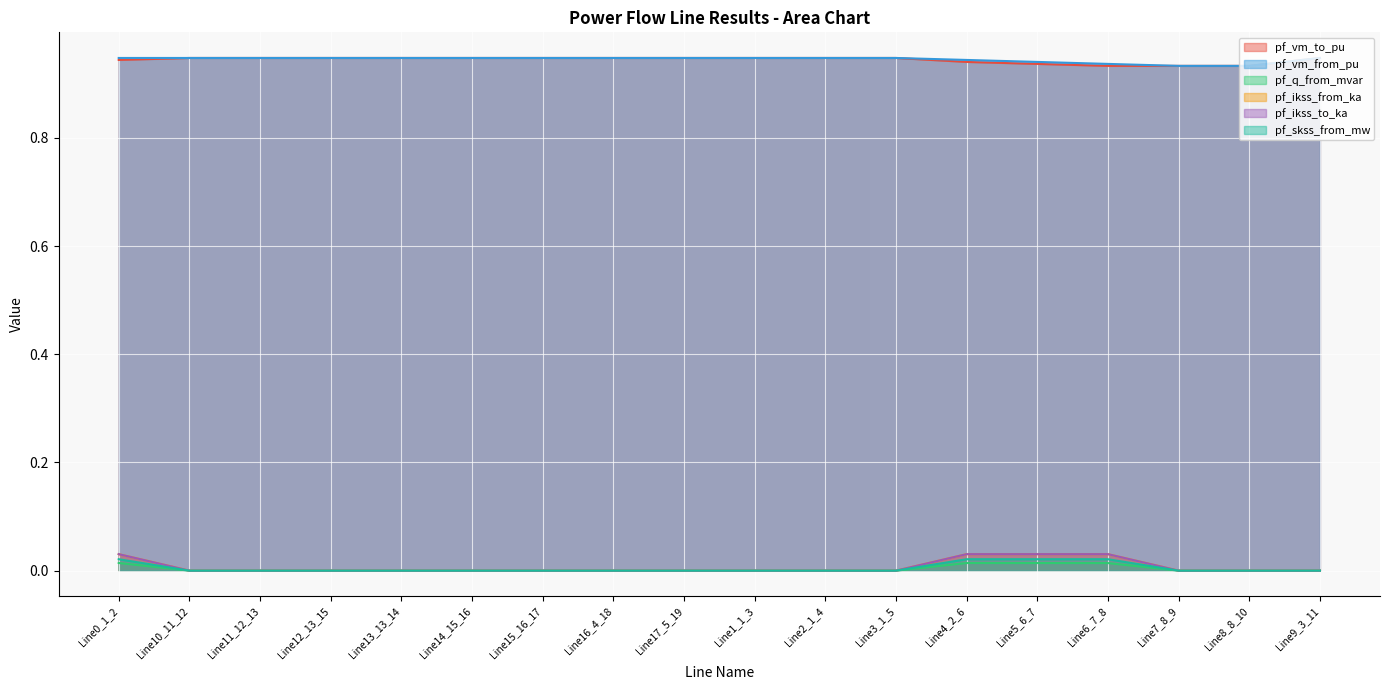

What is the spread (max minus min) of values at Line7_8_9?

0.9